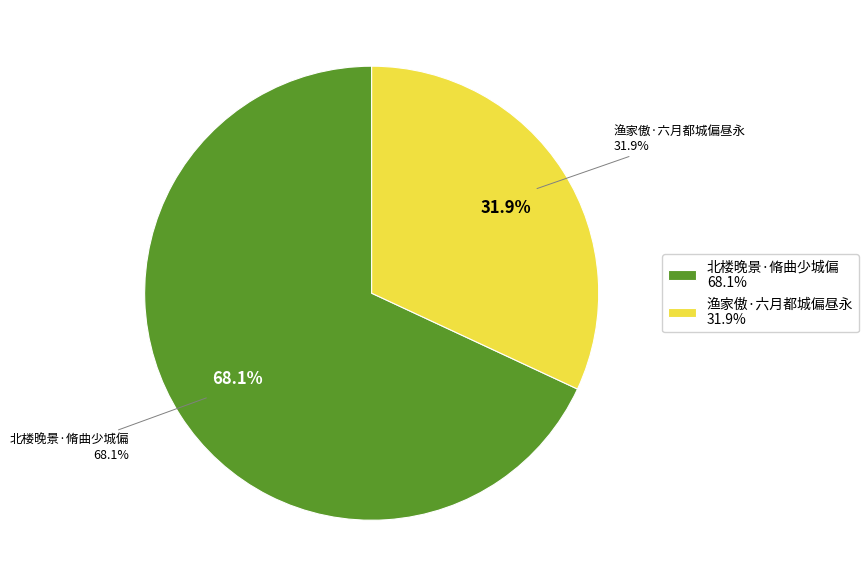

Count the number of slices in the pie.

2